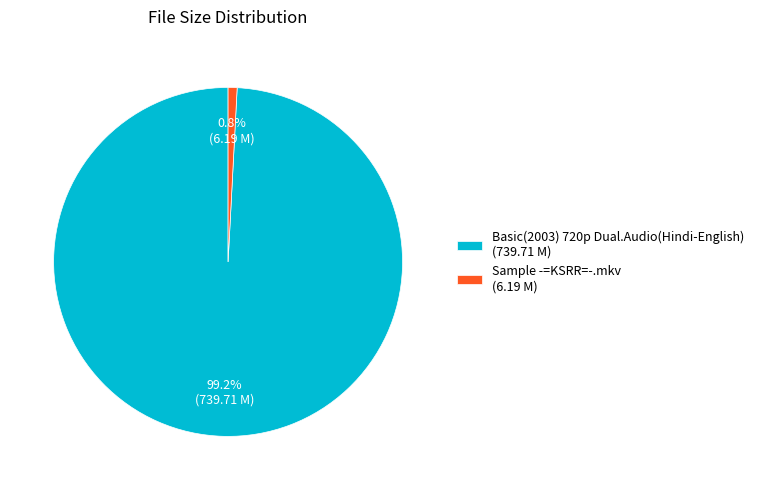

Is it true that Basic(2003) 720p Dual.Audio(Hindi-English) is 89% of the pie?

False